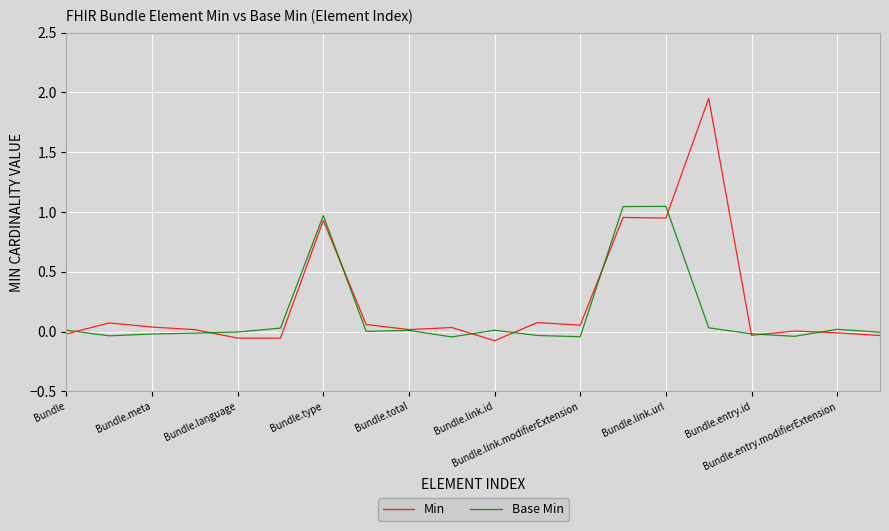

Rank the series by their maximum value, from highest to lowest.

Min, Base Min